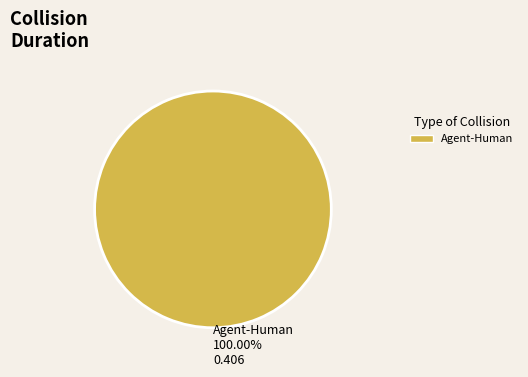

Rank the categories by value from lowest to highest.

Agent-Human